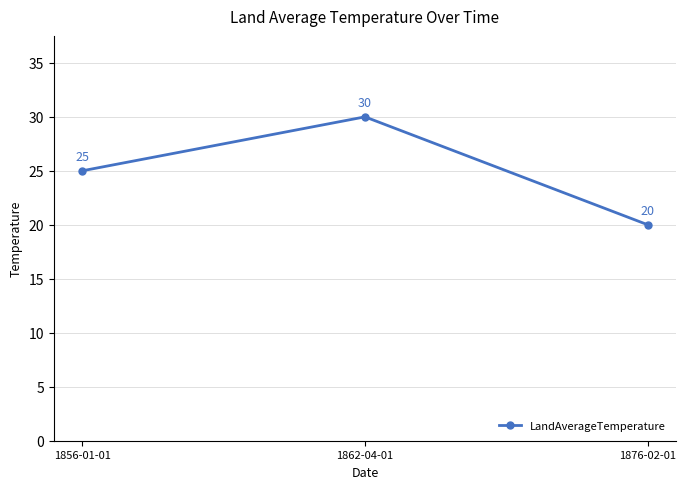

Reading right to left, extract all data points from this chart.

20	30	25